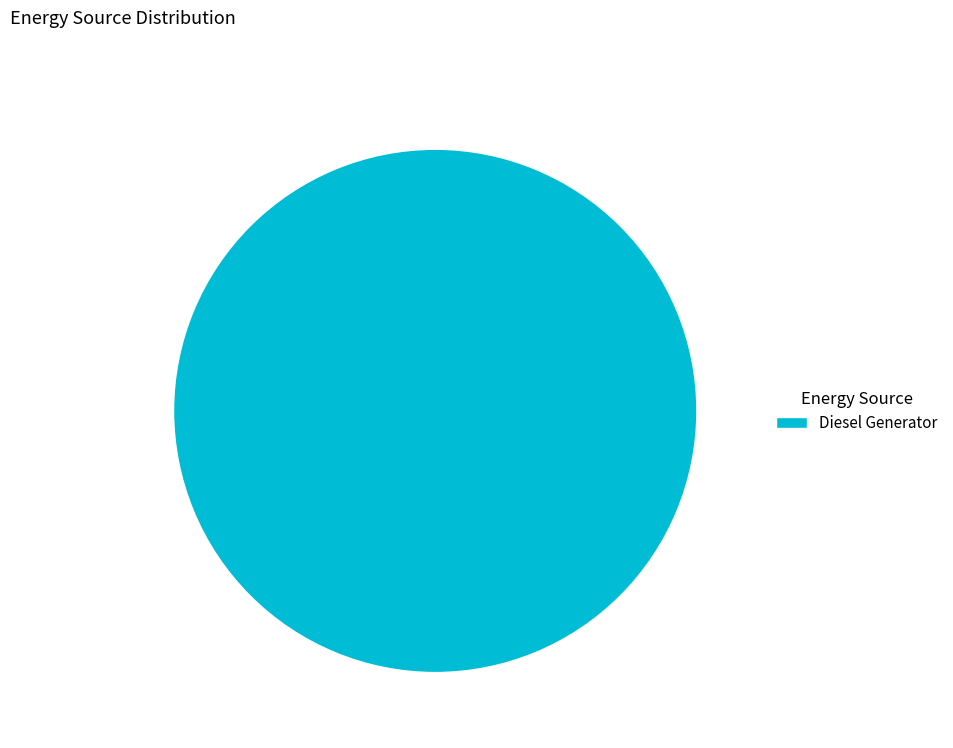

Is there a majority slice in this chart?

Yes